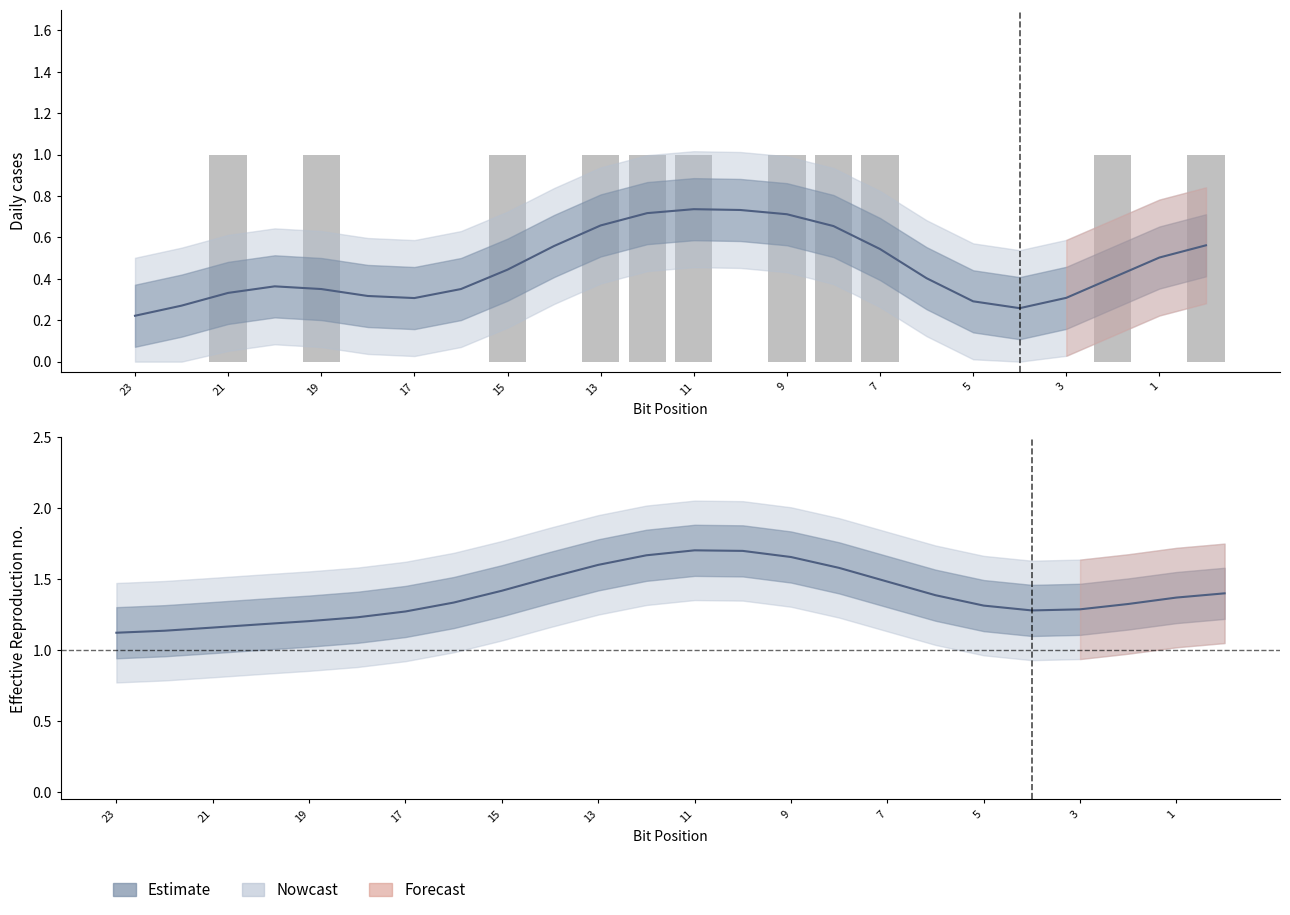

List the labels in order of value, largest first.

2, 4, 8, 10, 11, 12, 14, 15, 16, 21, 23, 0, 1, 3, 5, 6, 7, 9, 13, 17, 18, 19, 20, 22